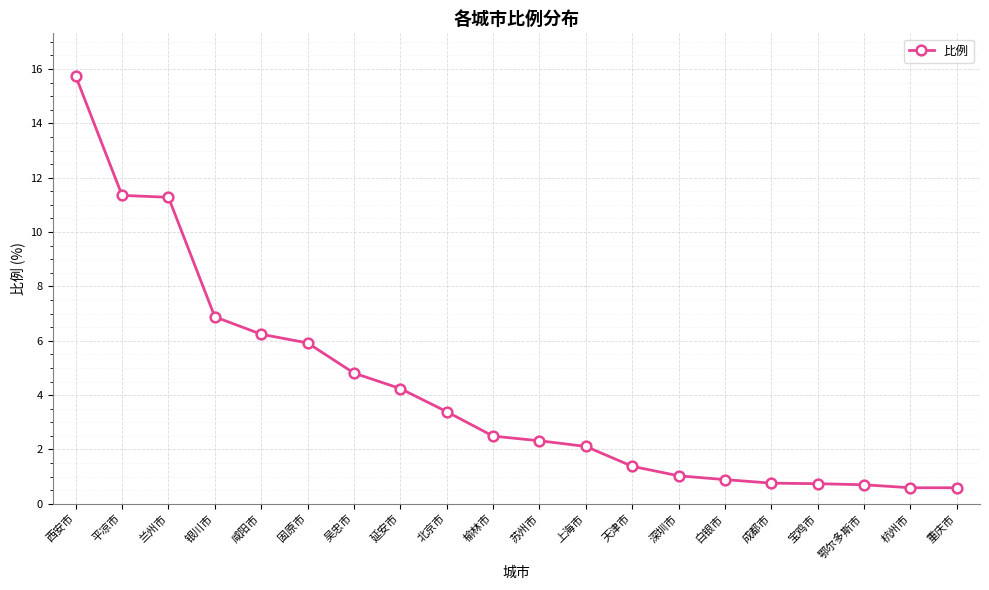

Where is the data nearest to the value 8?

银川市